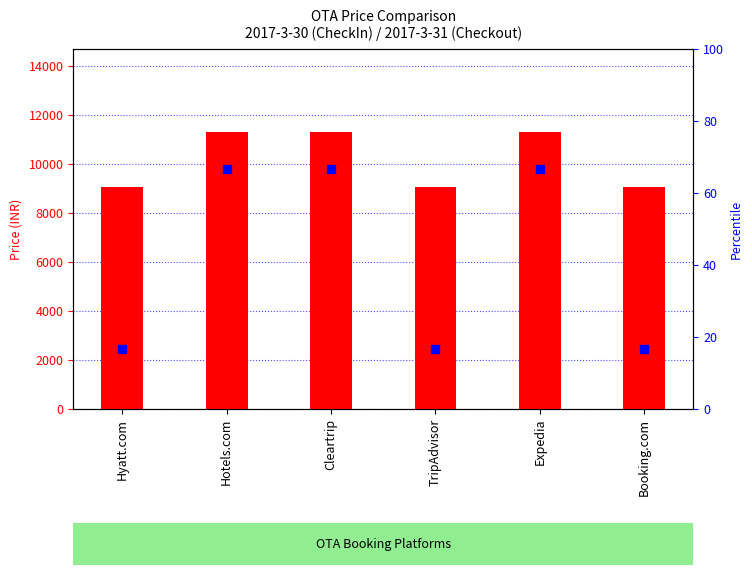

At how many categories does at least one series exceed 6776?

6